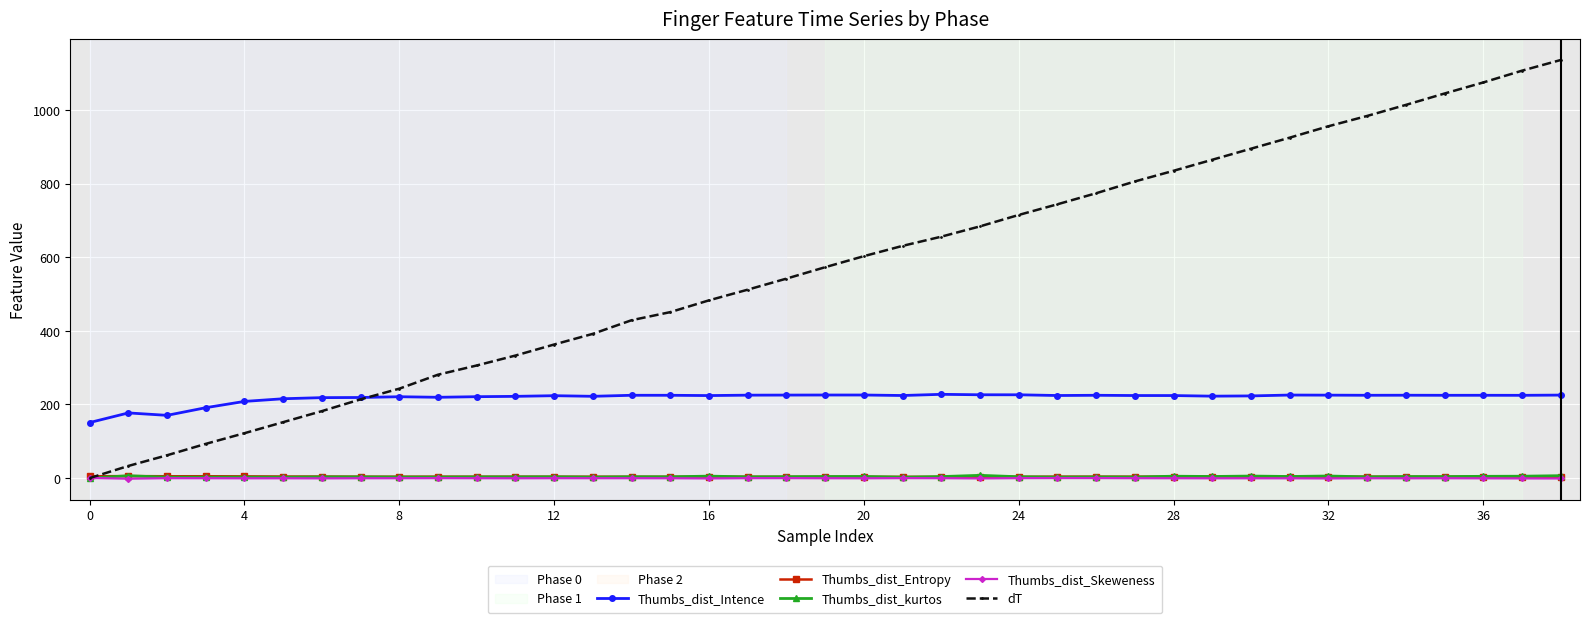

True or false: Thumbs_dist_Entropy has more than 2 interior local peaks.

True